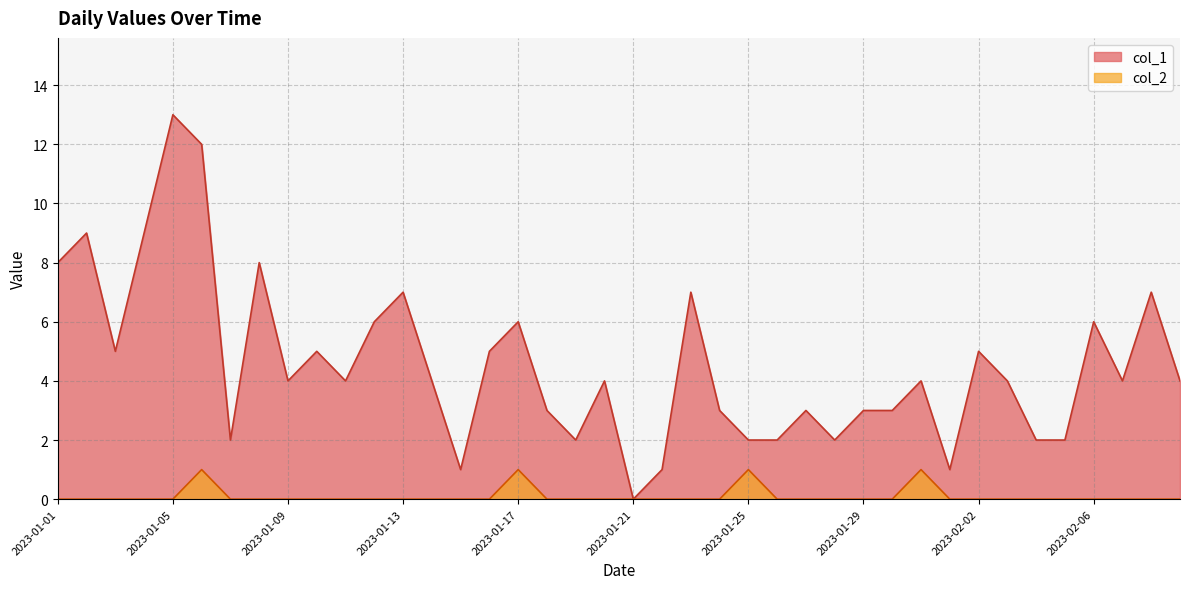

Which has a higher value, 2023-01-18 or 2023-01-01?

2023-01-01